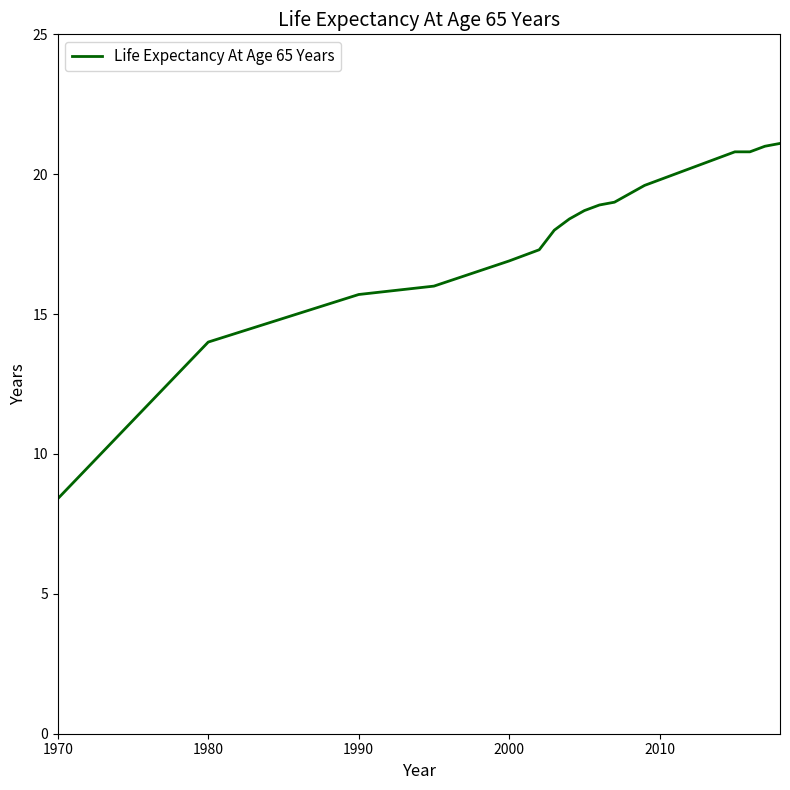

What is the maximum value shown in the chart?

21.1